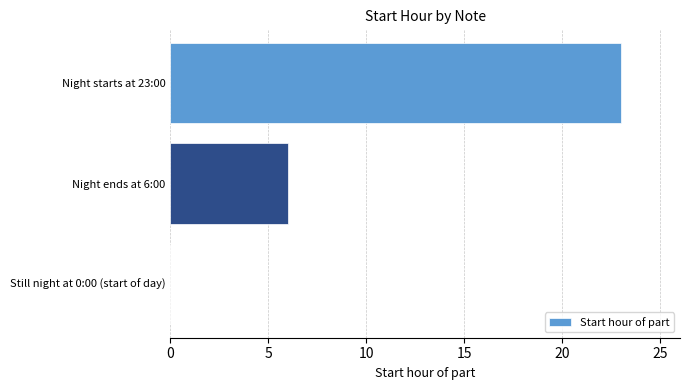

Is it true that the value at Still night at 0:00 (start of day) is -13?

False